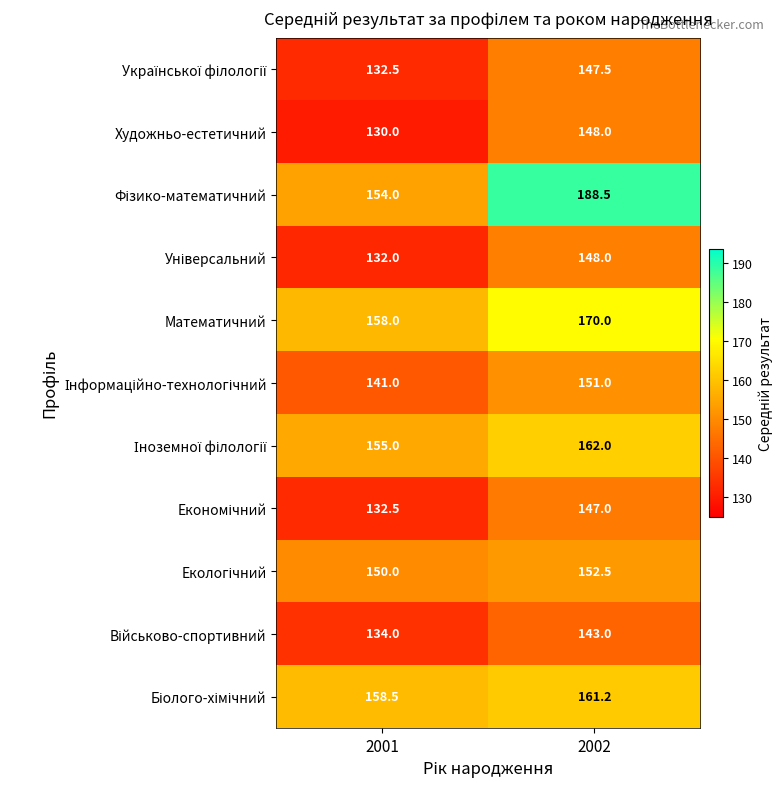

Is it true that Художньо-естетичний equals 130.0 at 2001?

True